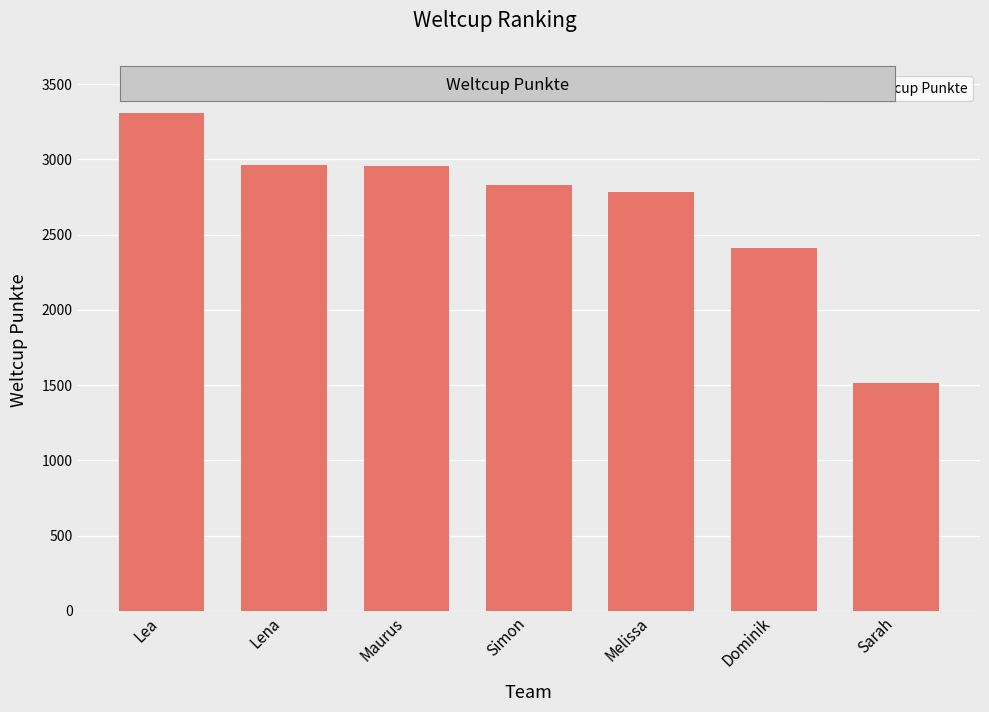

Is it true that the value at Maurus is 2956?

True